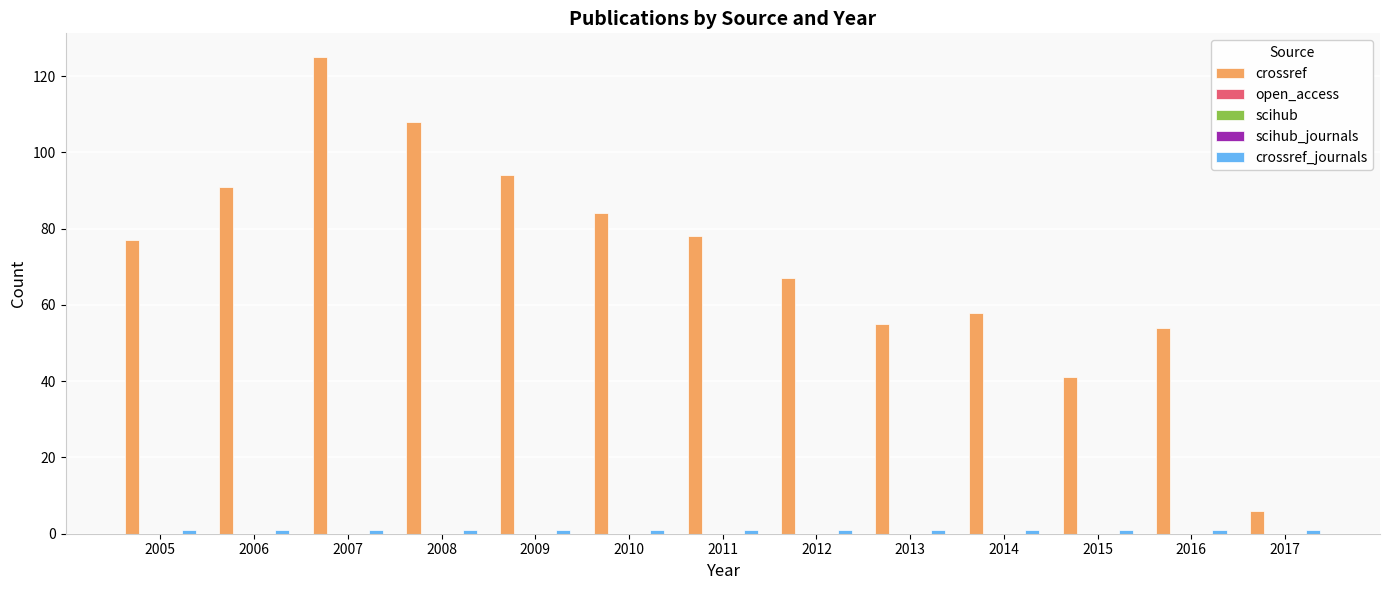

List the series in order of their peak value, highest first.

crossref, crossref_journals, open_access, scihub, scihub_journals